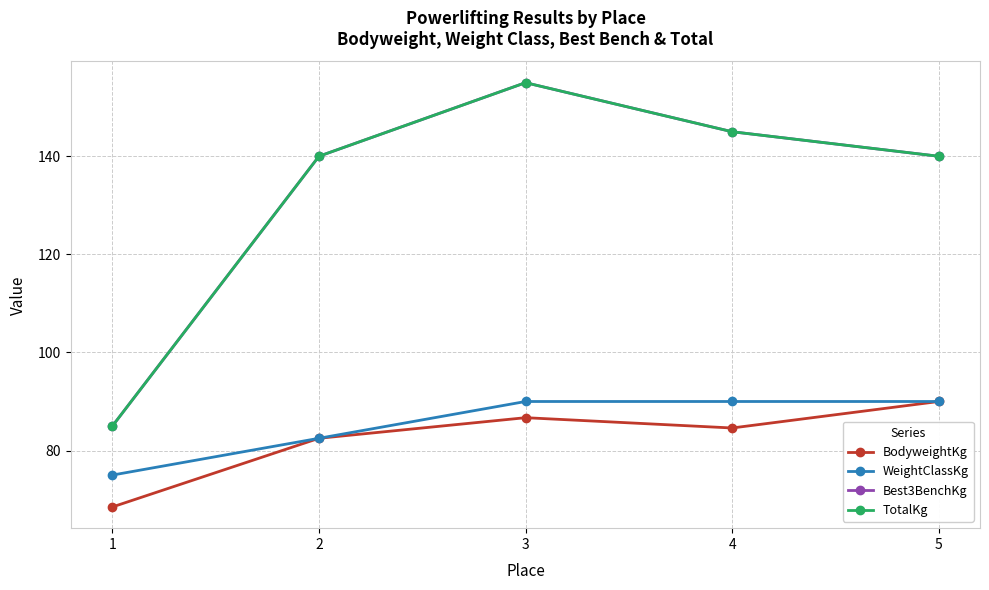

What is the value of the Best3BenchKg point at the 3rd from the left?

155.0